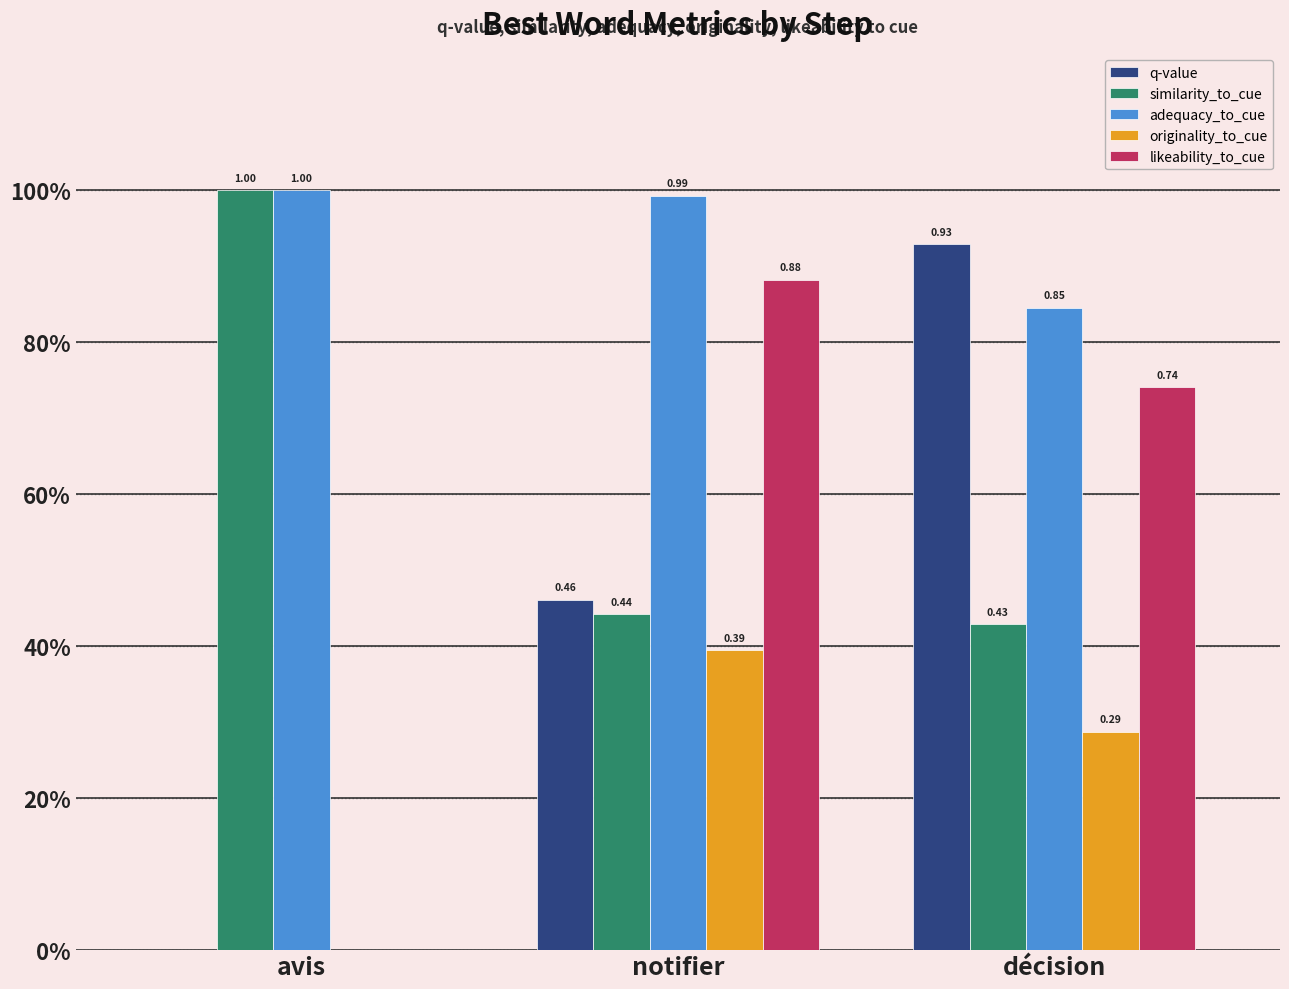

What is the average value of the originality_to_cue series?

0.2